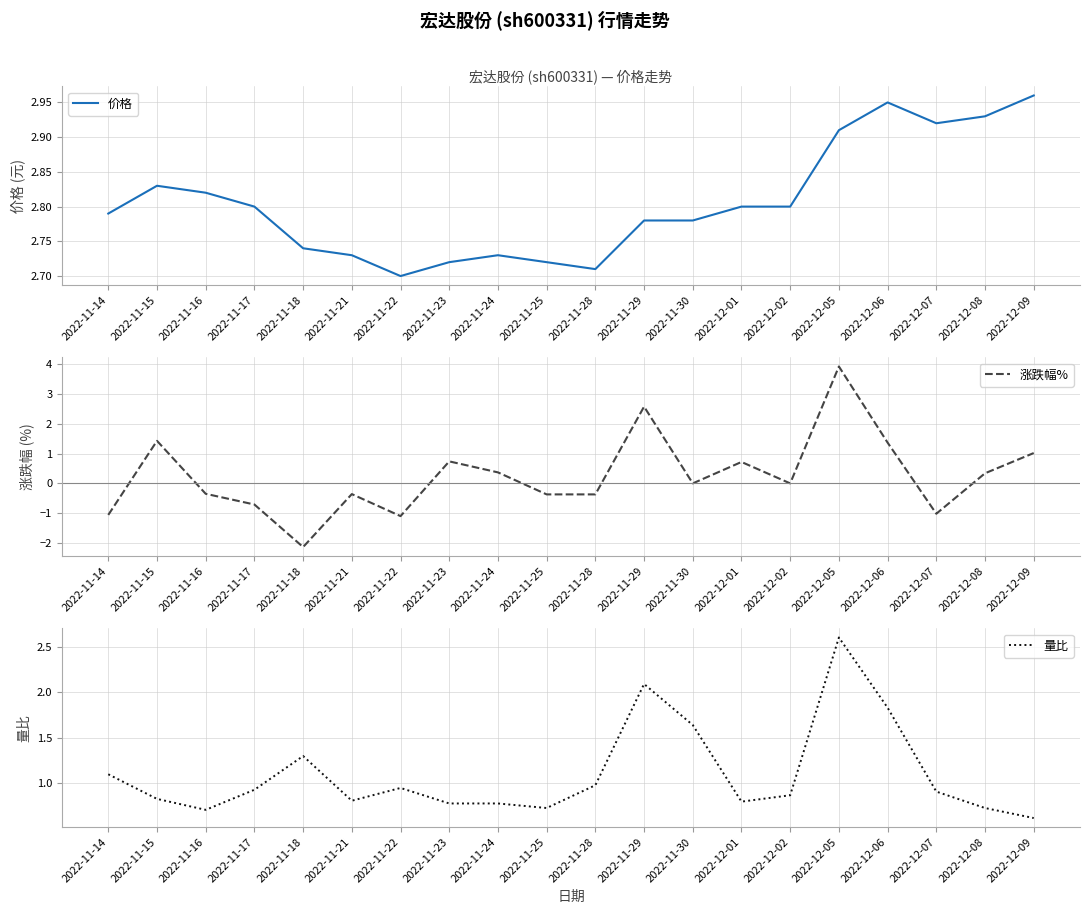

At how many categories does at least one series exceed 1?

20